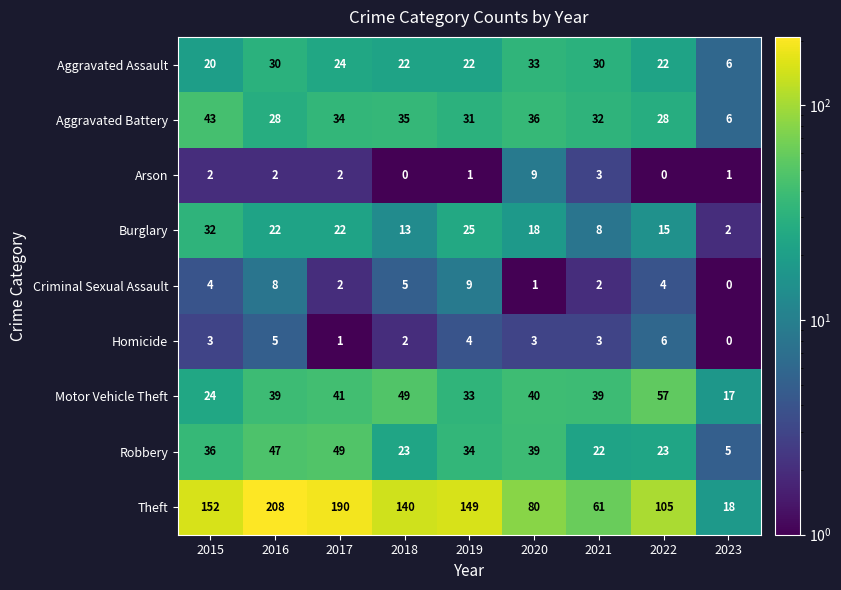

At how many categories does at least one series exceed 160?

2